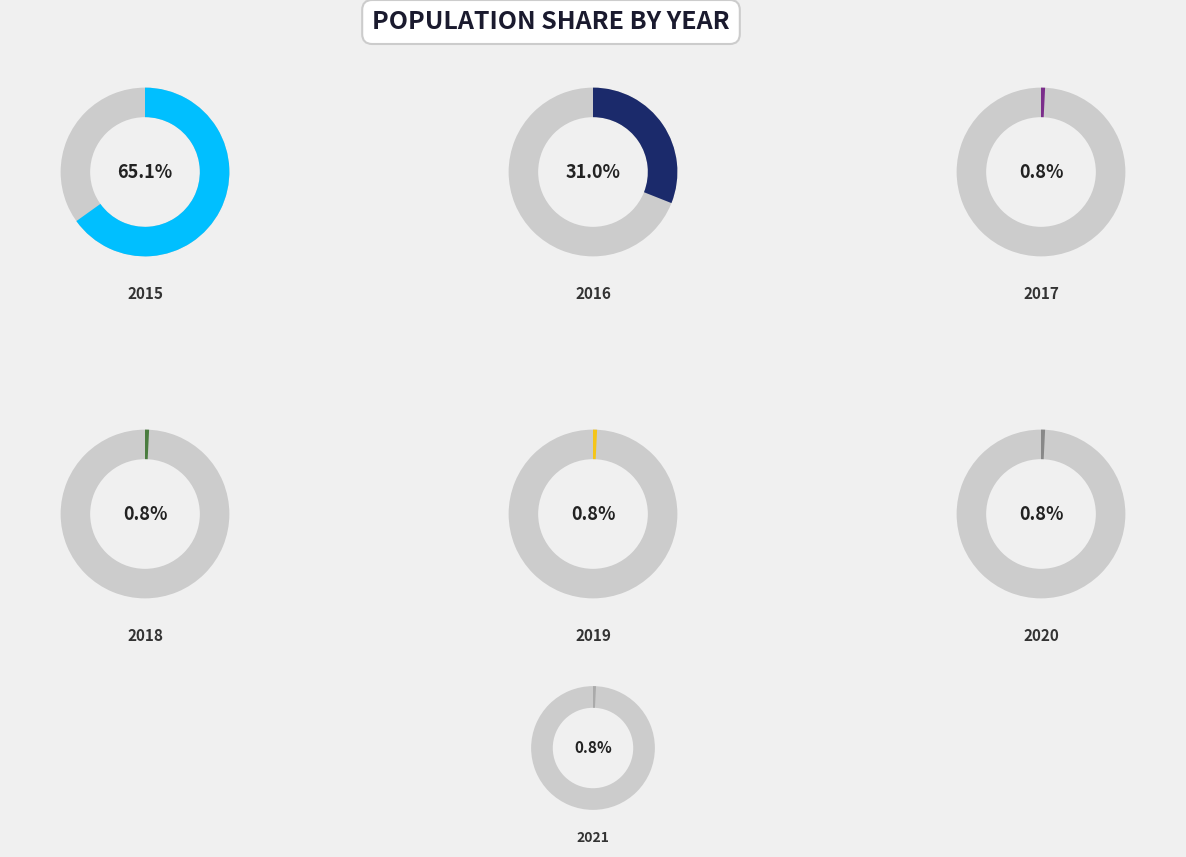

Rank the categories by value from lowest to highest.

2017, 2018, 2019, 2020, 2021, 2016, 2015